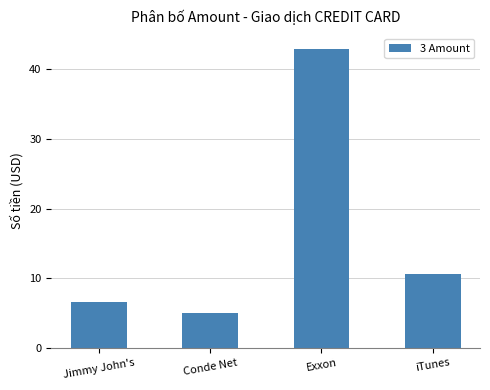

Does the chart contain stacked bars?

No